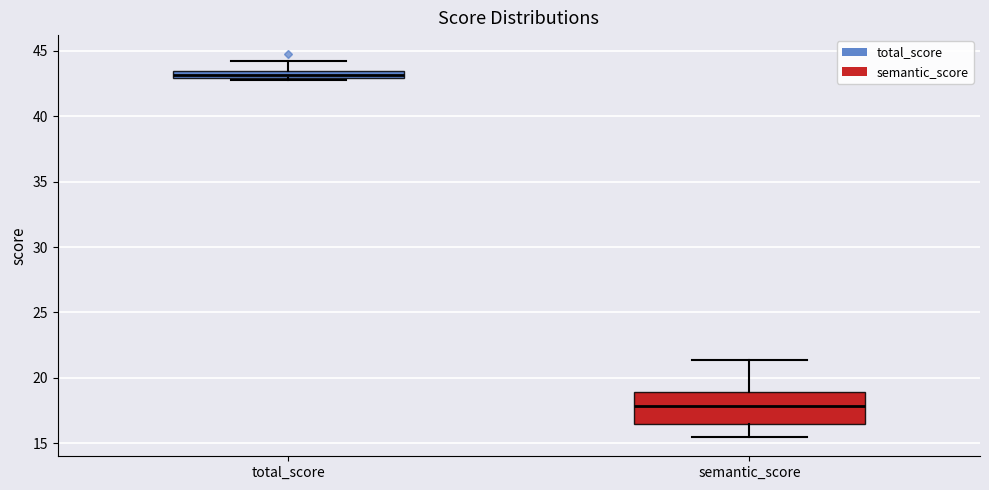

Which box has the lowest median line?

semantic_score